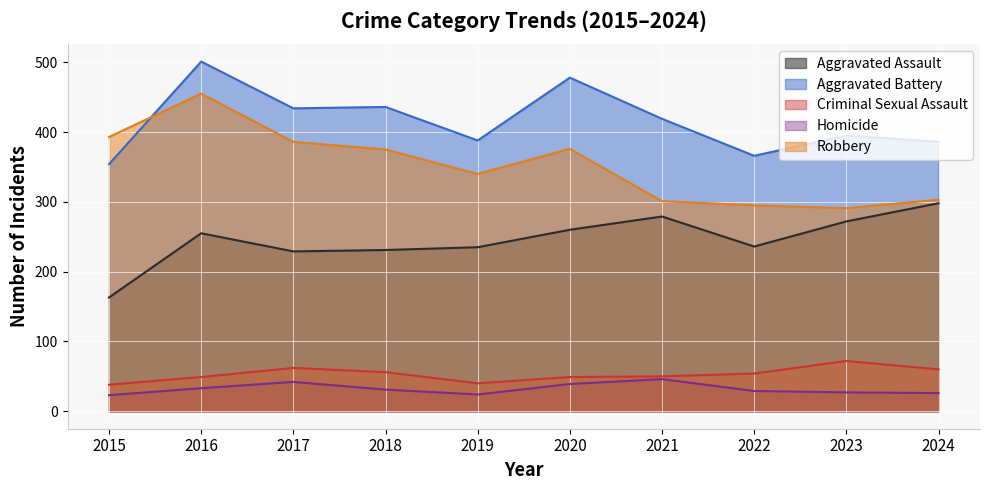

What are all the series names shown in the legend?

Aggravated Assault, Aggravated Battery, Criminal Sexual Assault, Homicide, Robbery